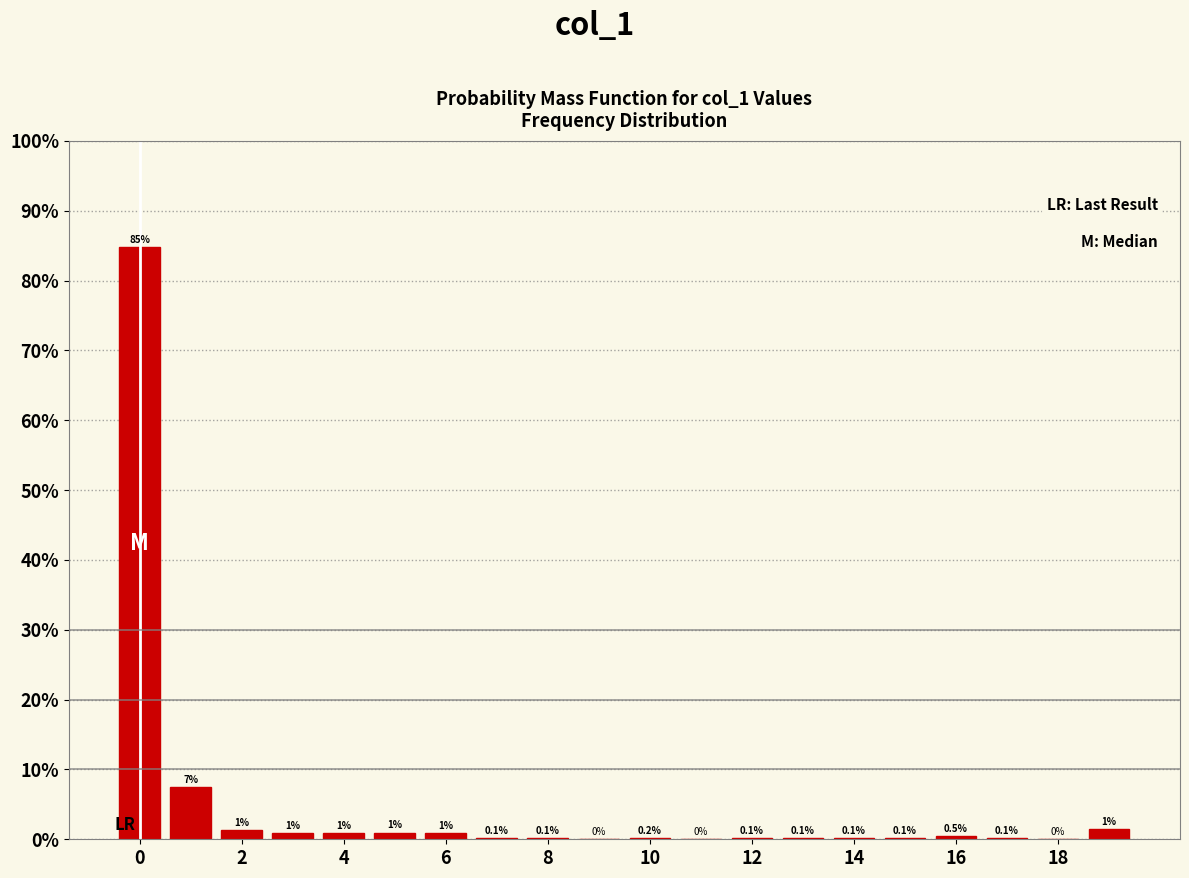

Over which range of the x-axis is the bar tallest?

-0.5 to 0.5